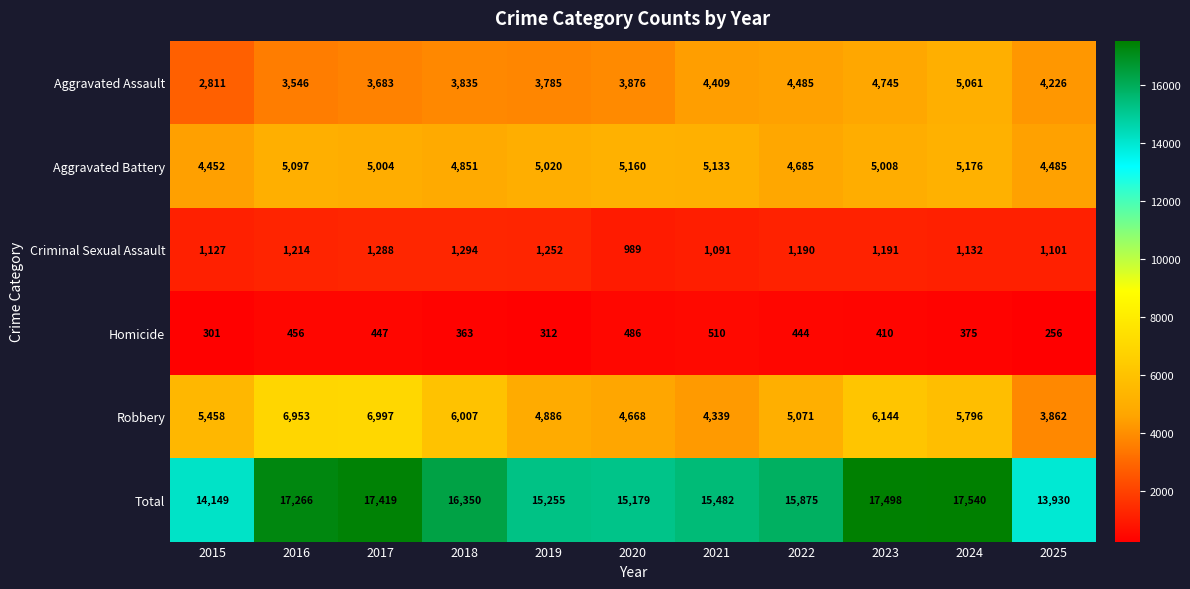

Where does the Total series first go above 15875?

2016